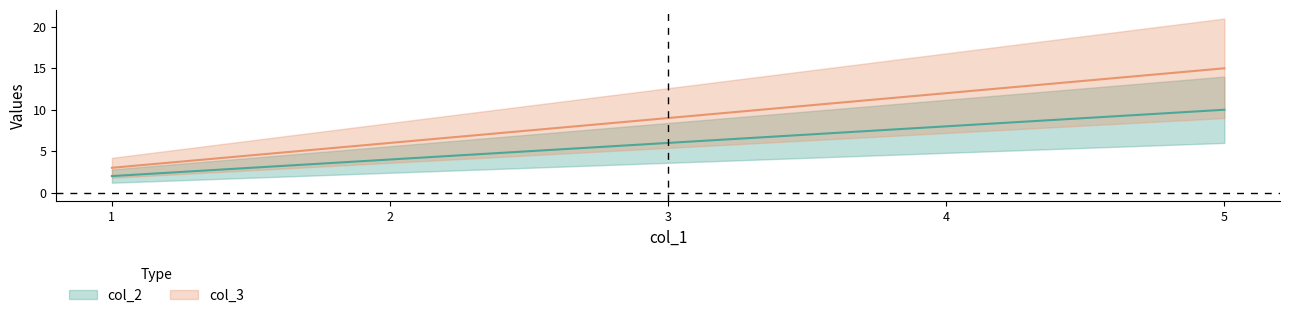

What is the lowest value of the col_2 series?

2